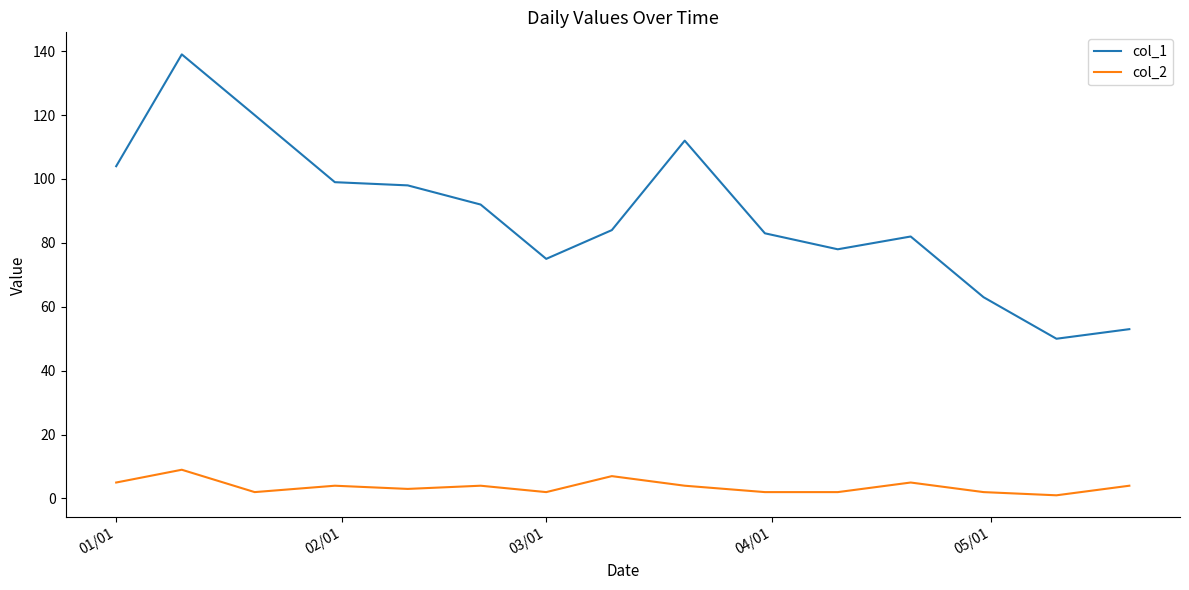

List the series in order of their peak value, highest first.

col_1, col_2